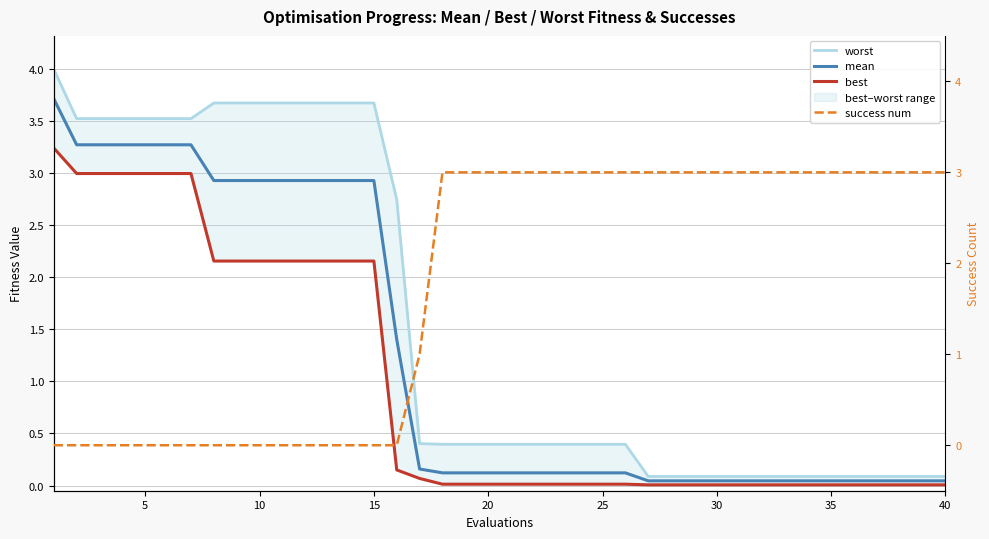

What is the difference between the maximum and minimum values in the success num series?

3.0